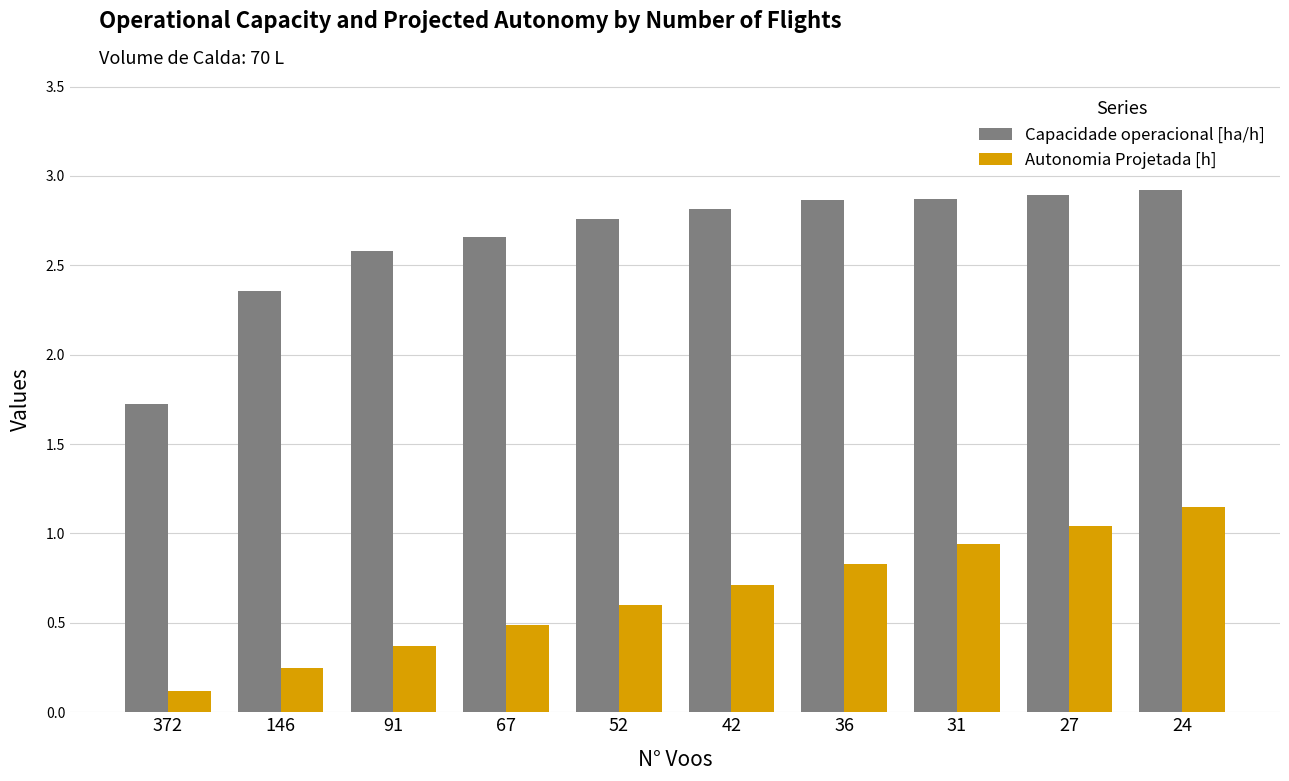

What is the sum of the Capacidade operacional [ha/h] values at 31 and 42?

5.7